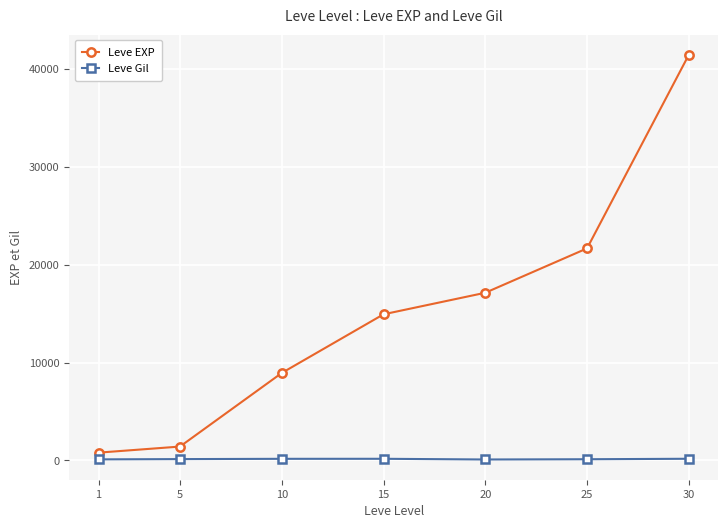

What is the value of the Leve Gil point at the 6th from the left?

126